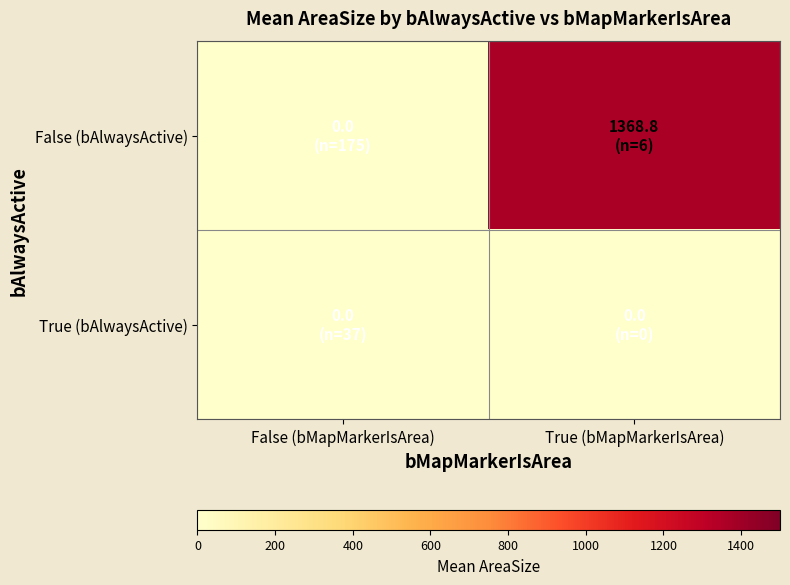

Rank the series by their maximum value, from highest to lowest.

False (bAlwaysActive), True (bAlwaysActive)